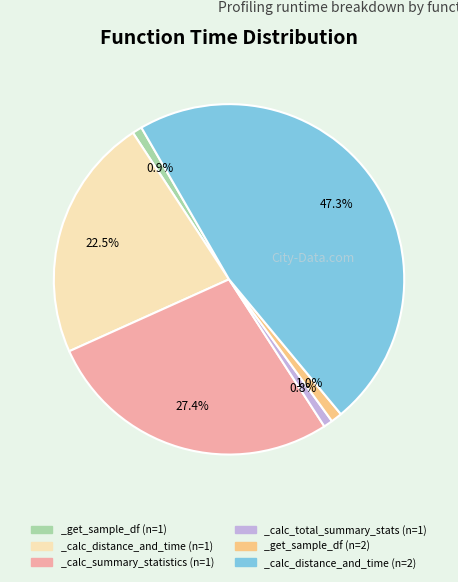

How many segments does this pie chart have?

6